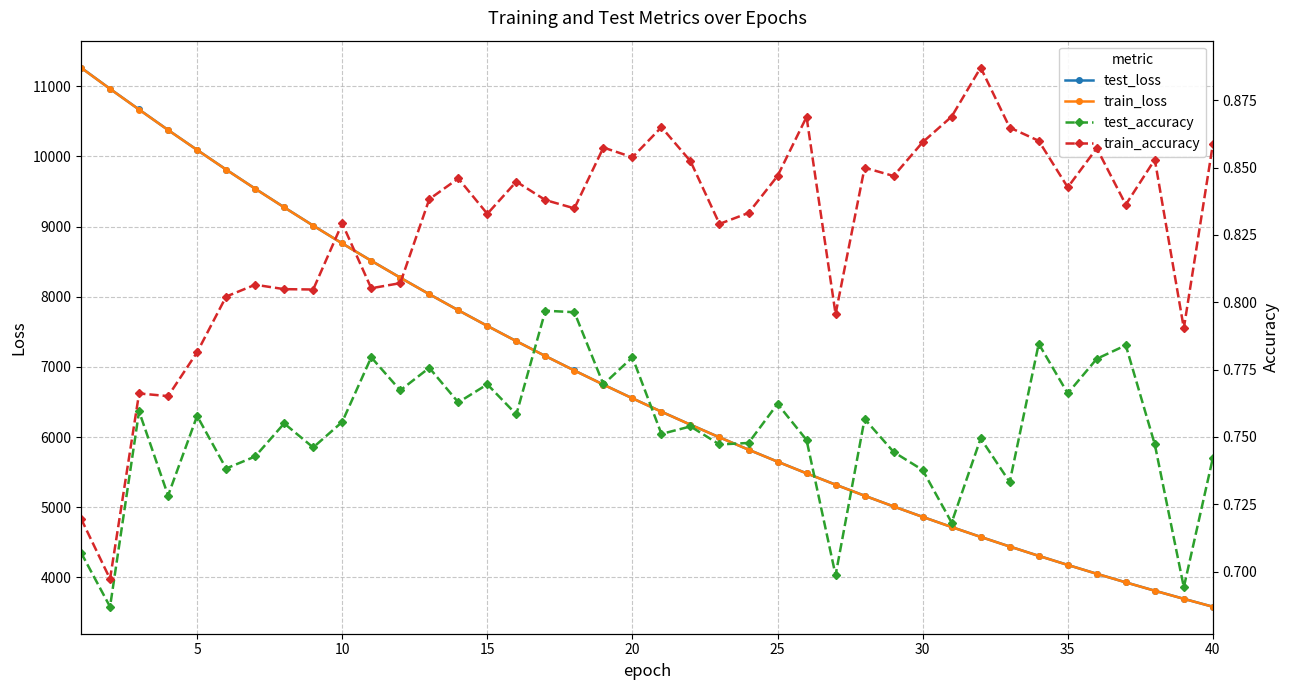

Is the value of train_accuracy at 34 greater than the value of test_loss at 37?

No